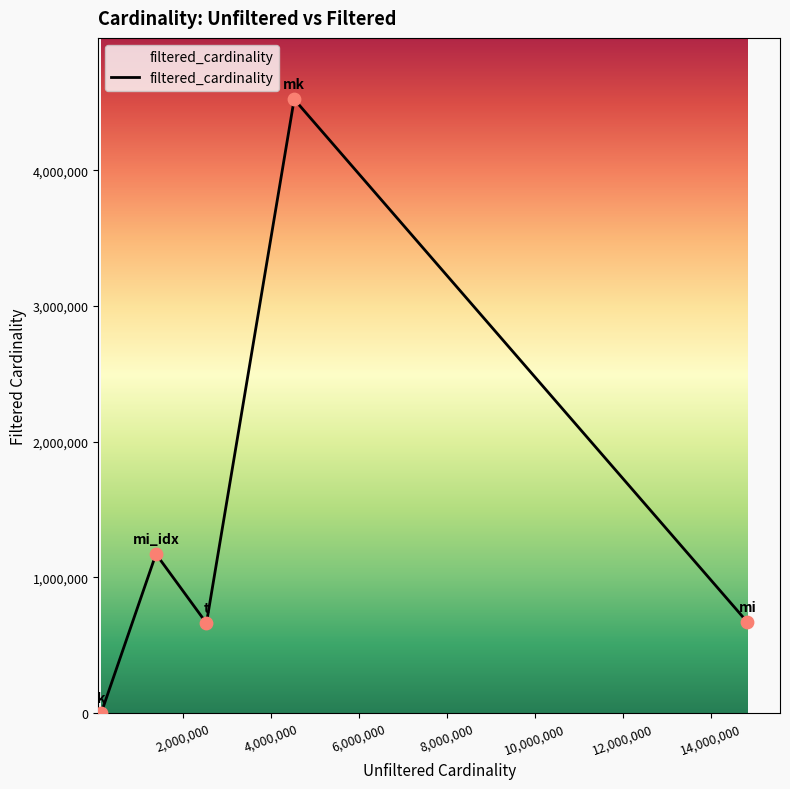

How many interior local peaks (higher than both neighbors) does the data have?

2